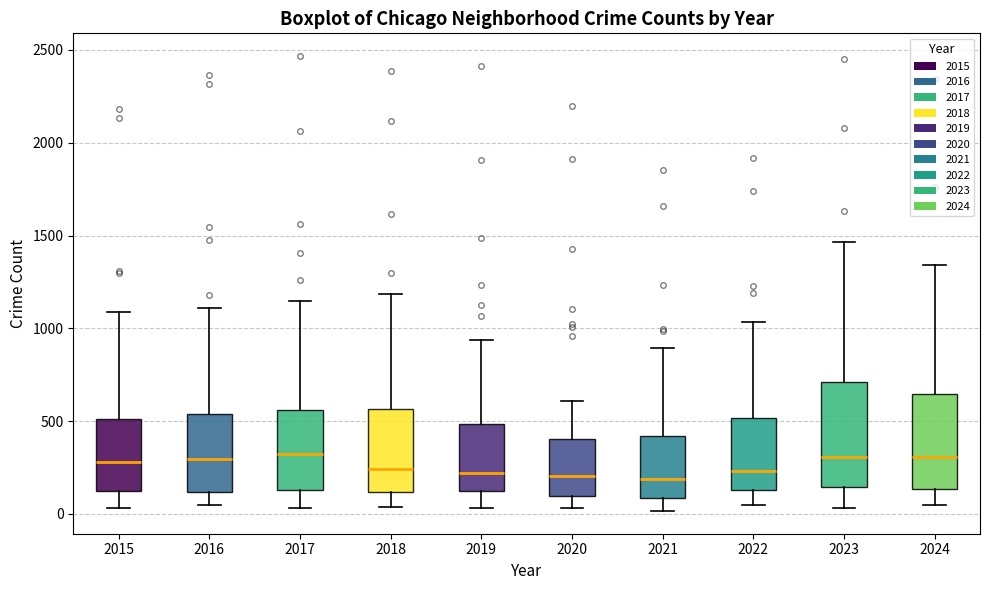

Where does the upper whisker of the box at x = 2015 end on the y-axis? The values are not printed on the chart, so give them approximately, as read against the axis.

1100